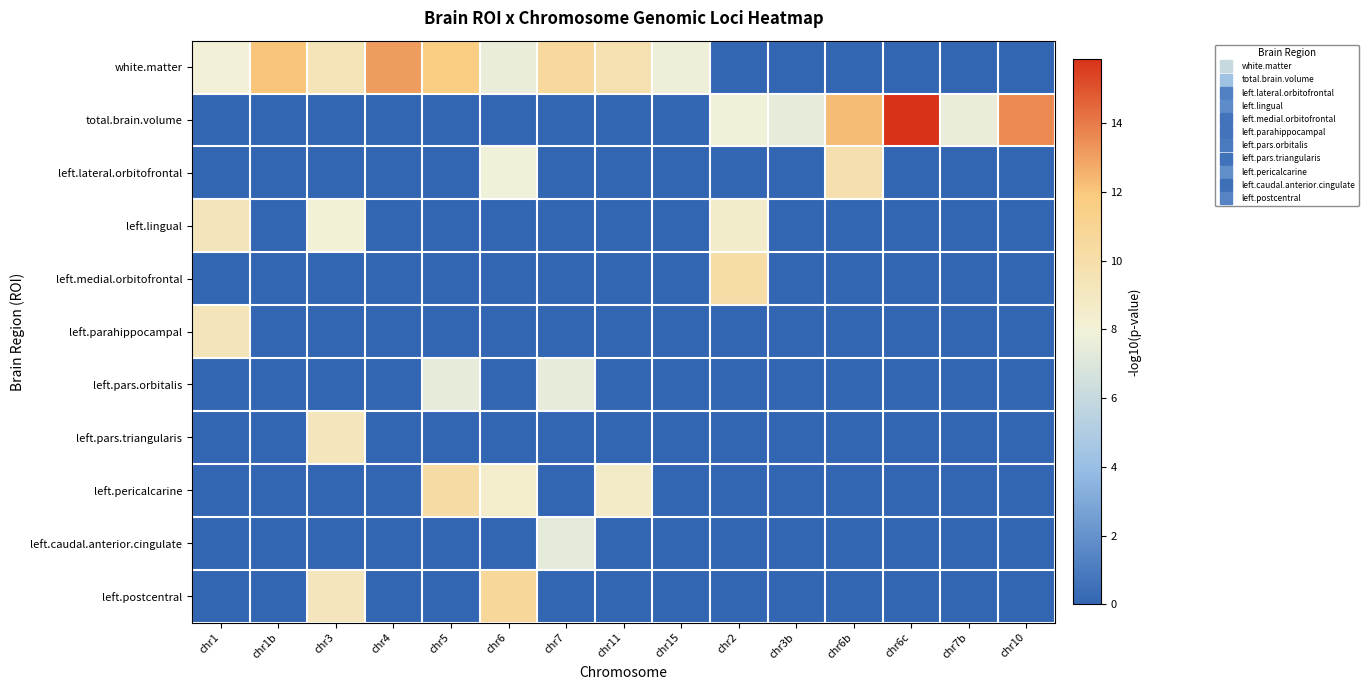

Which has a higher value, chr7b or chr6?

chr6